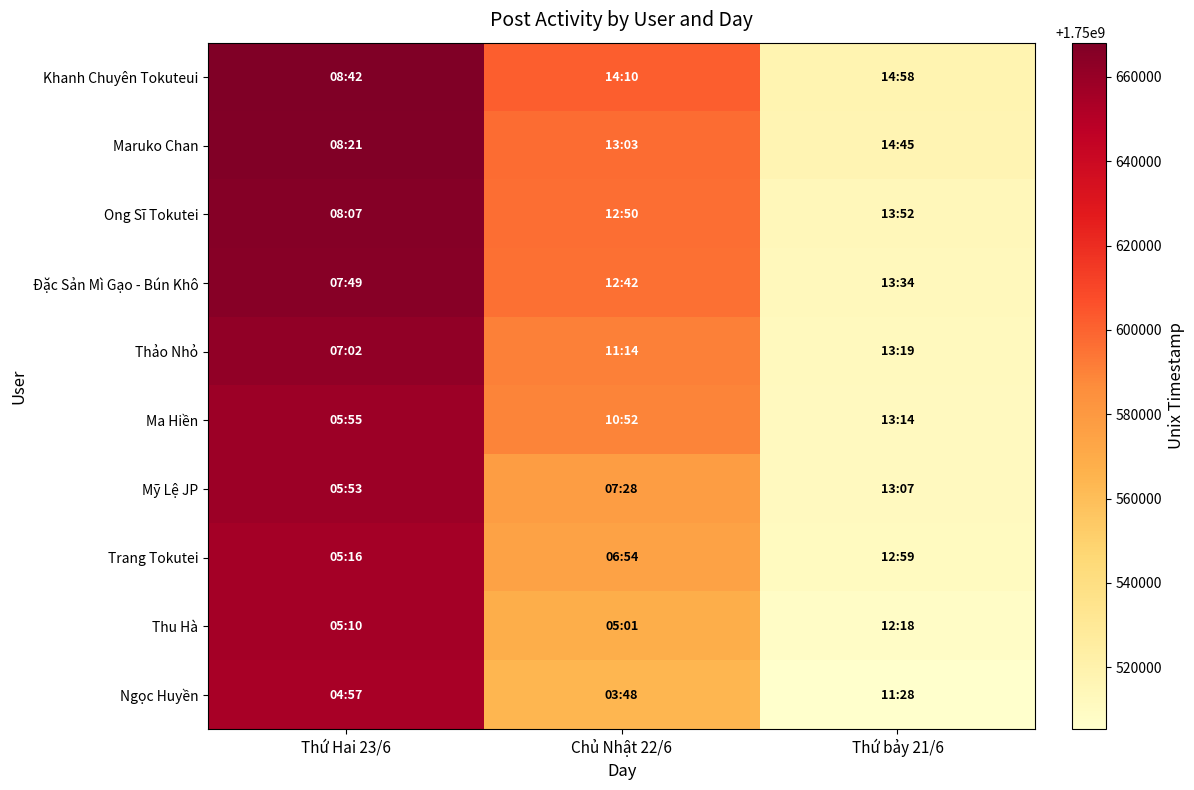

At how many categories does at least one series exceed 1750647075?

1